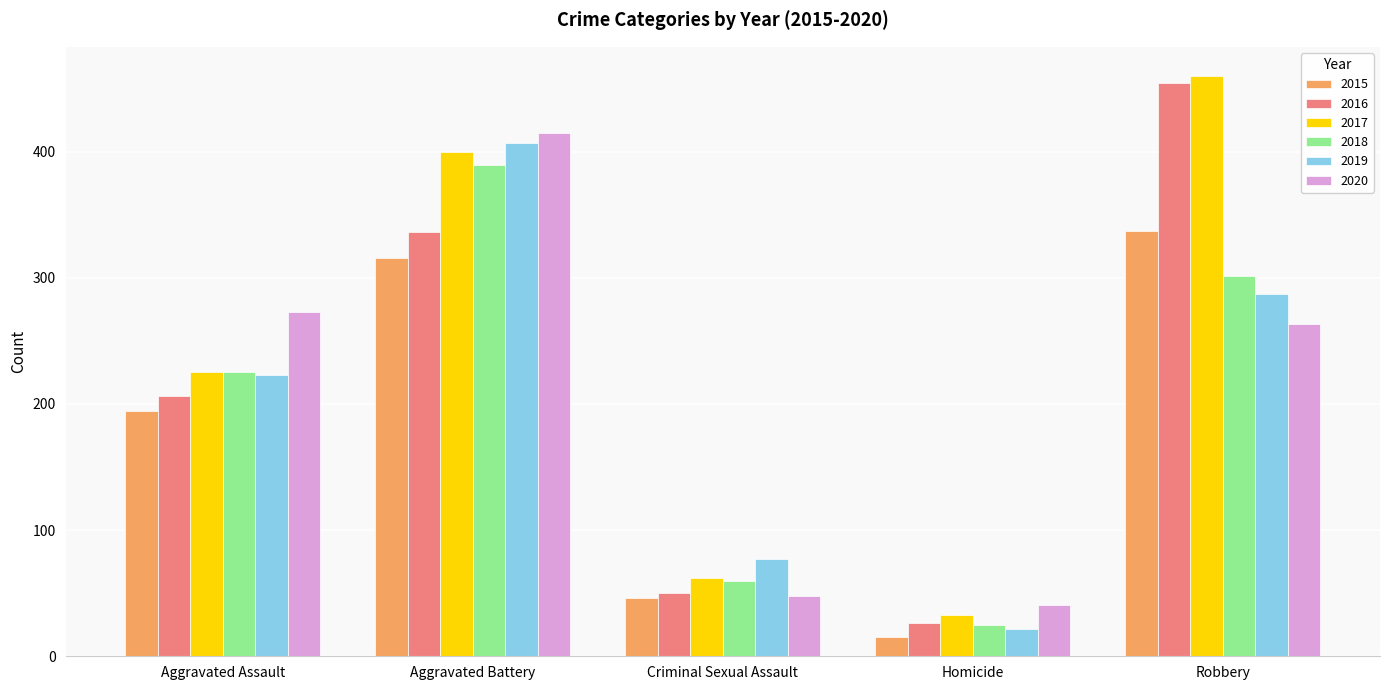

What is the difference between the maximum and second lowest values in the 2015 series?

291